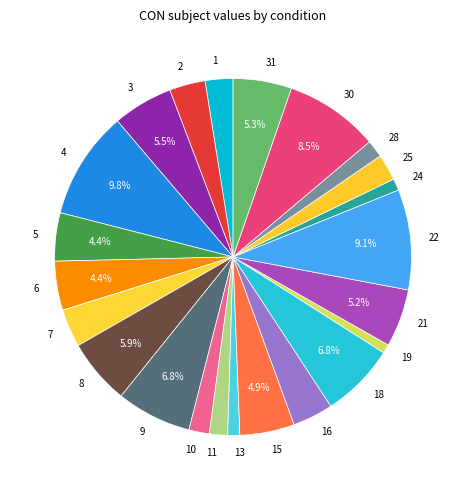

Approximately how many times larger is the value at 31 compared to 22?

0.6